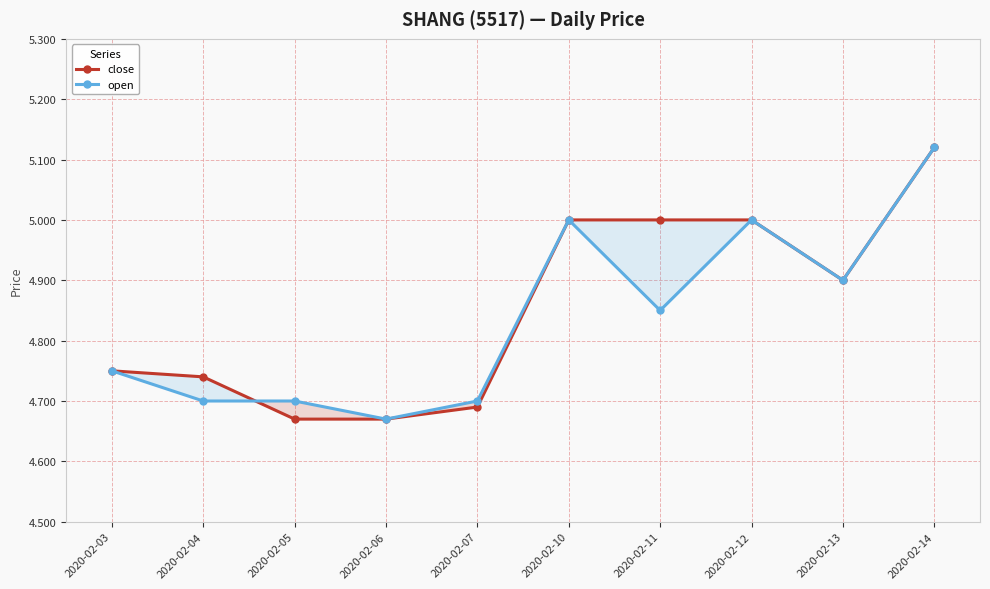

Is this an area chart (filled region under the line)?

No